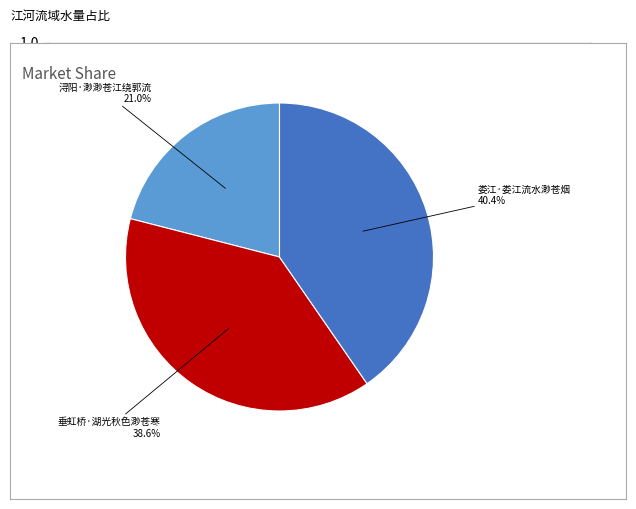

Is there a majority slice in this chart?

No